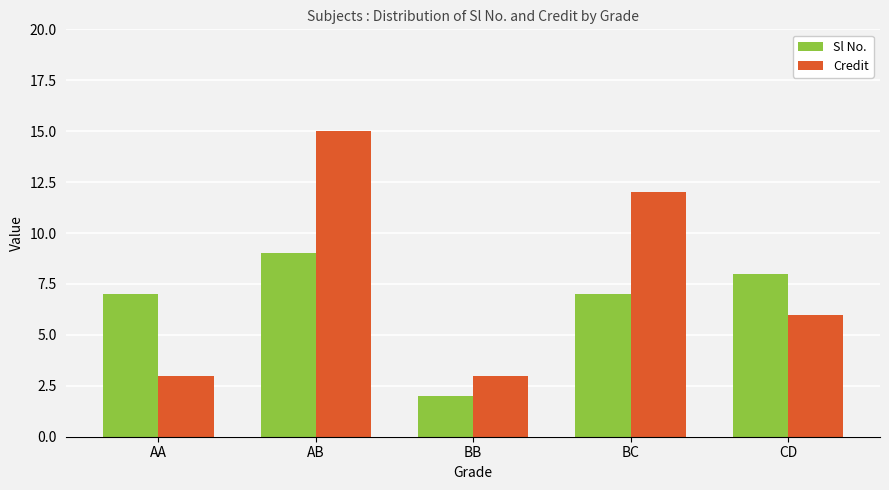

What is the smallest value displayed?

2